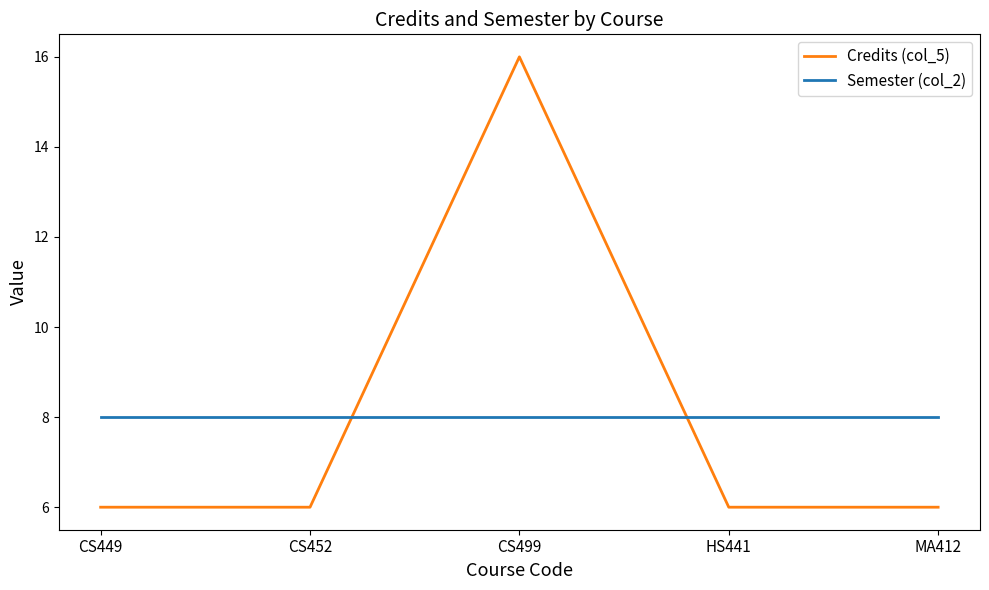

True or false: Credits (col_5) and Semester (col_2) intersect in this chart.

True